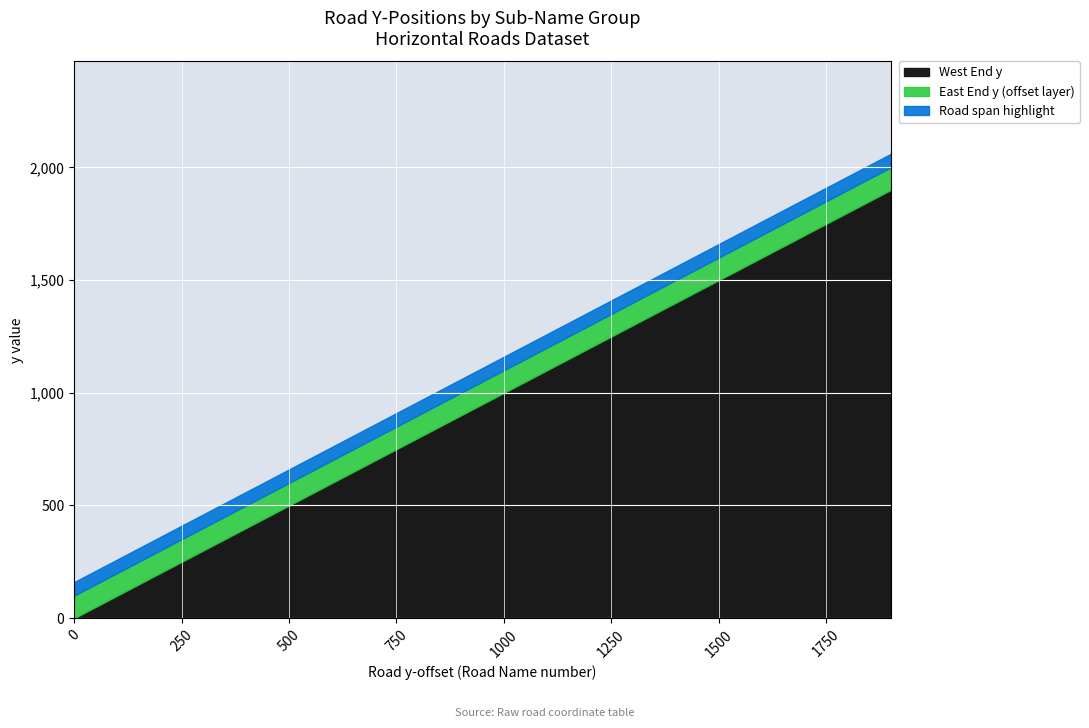

At which category is the sum across all series the highest?

1900